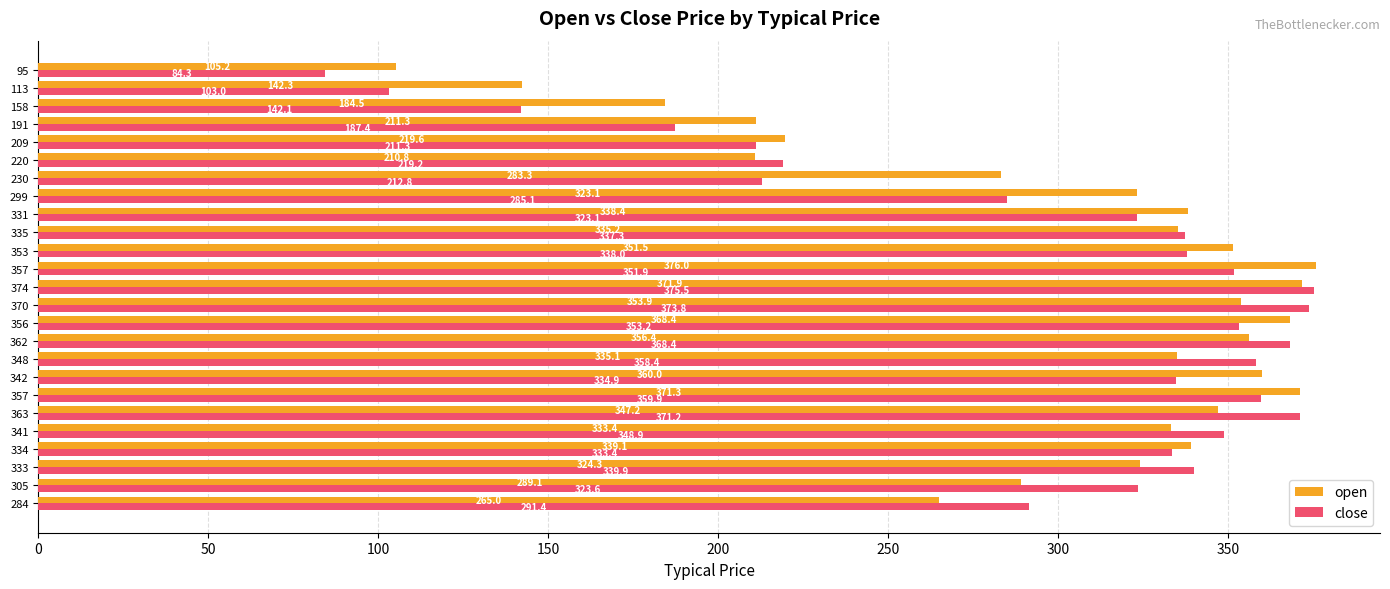

What is the average value of the close series?

293.1